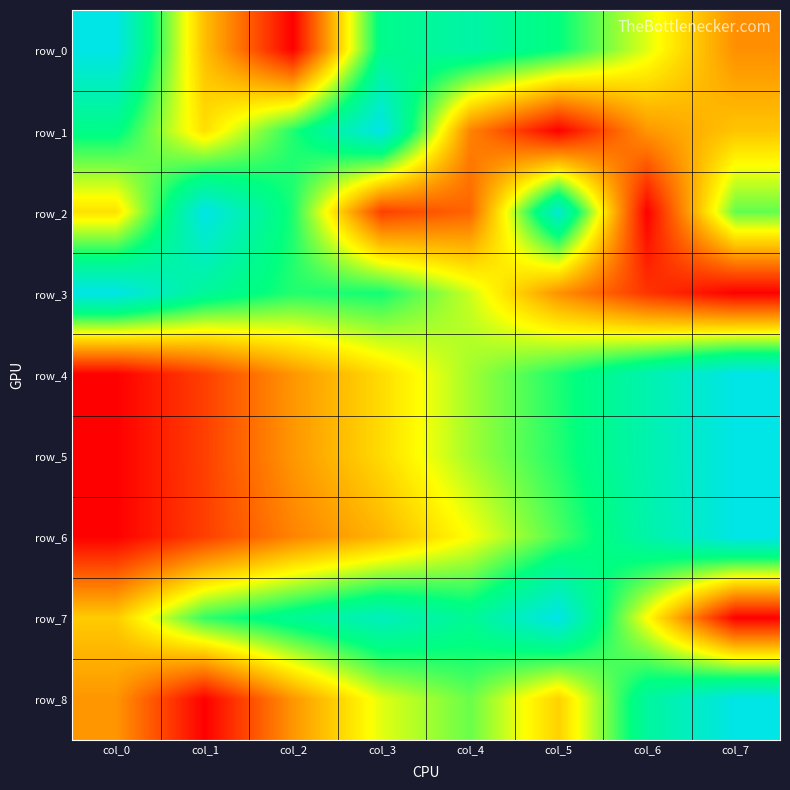

At col_4, list the series in order from smallest to largest.

row_2, row_1, row_6, row_3, row_4, row_5, row_8, row_7, row_0